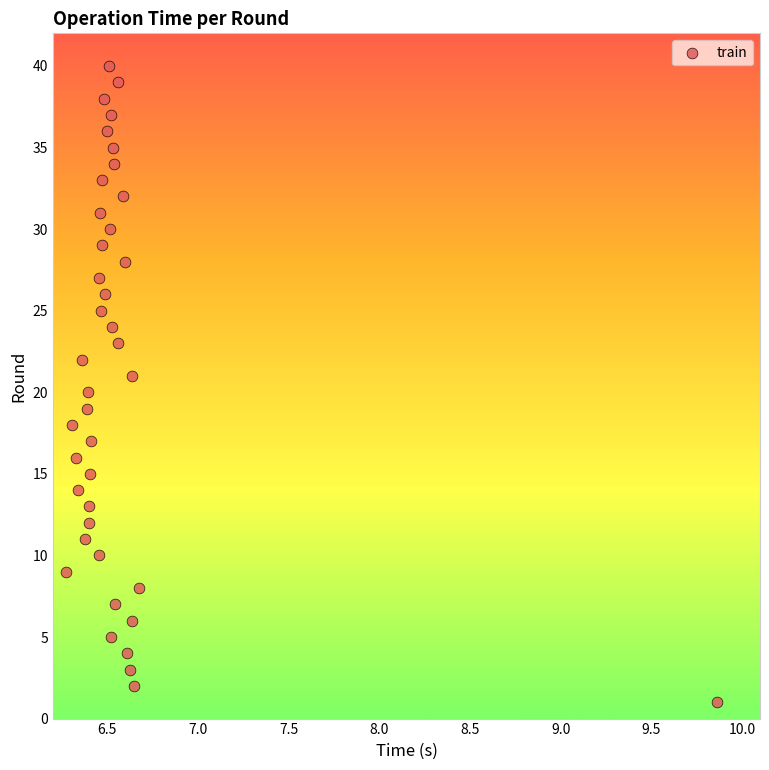

What is the range of Y values (max minus min)?

39